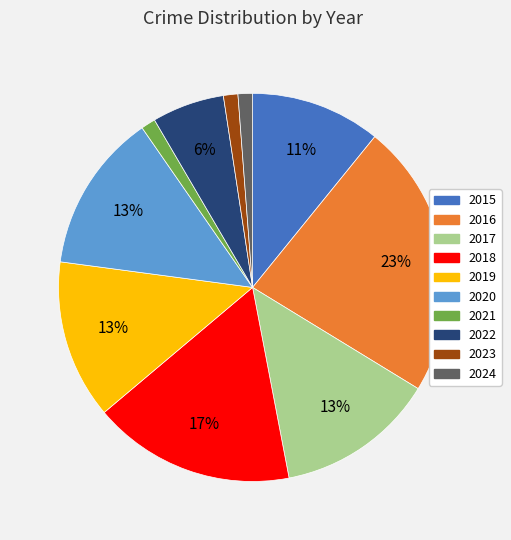

Which slice is the largest?

2016